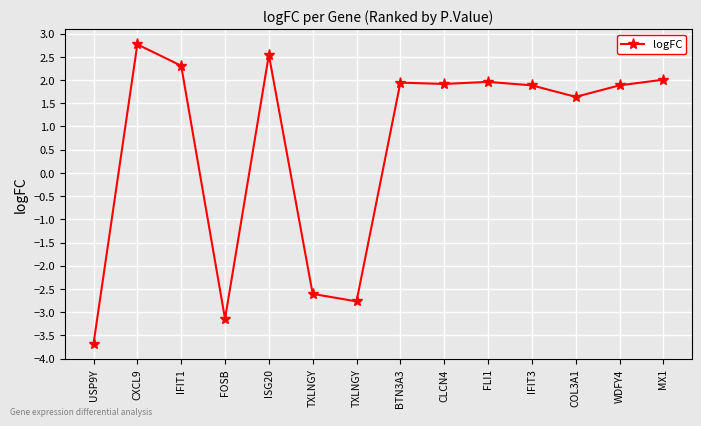

Does the chart have visible grid lines?

Yes